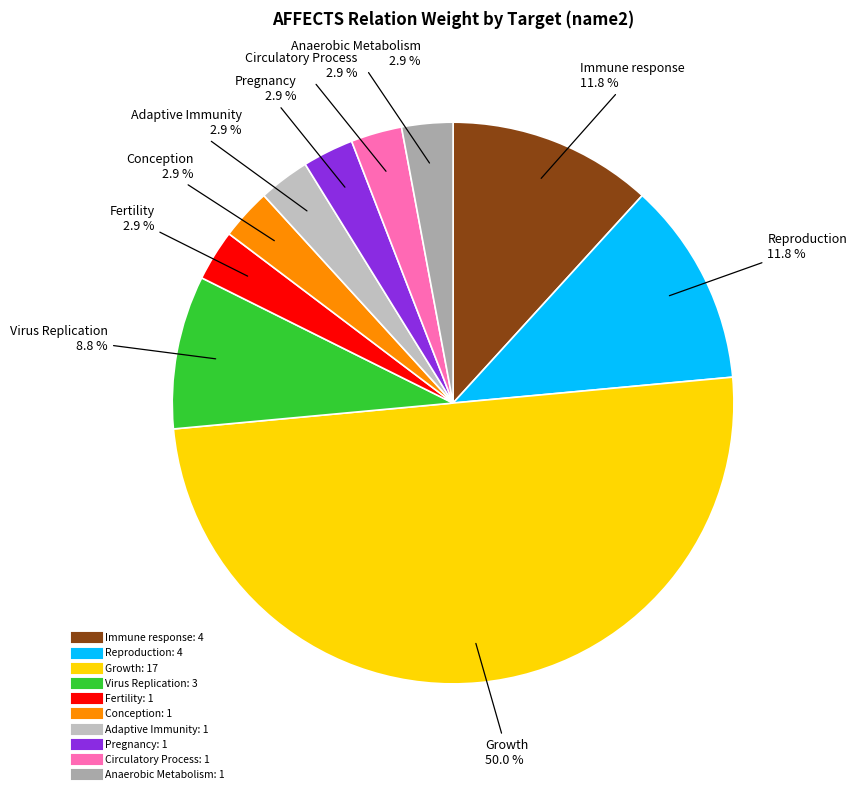

How many slices are in this pie chart?

10